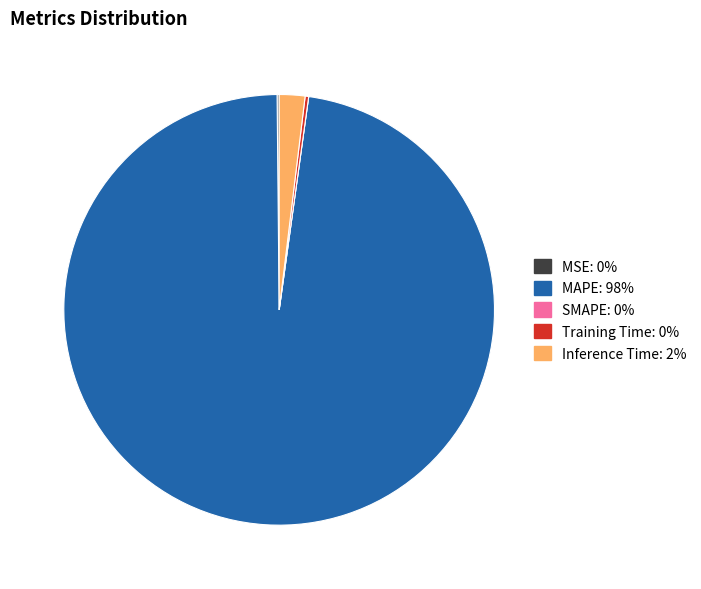

The Inference Time slice represents 2% of the pie. True or false?

True